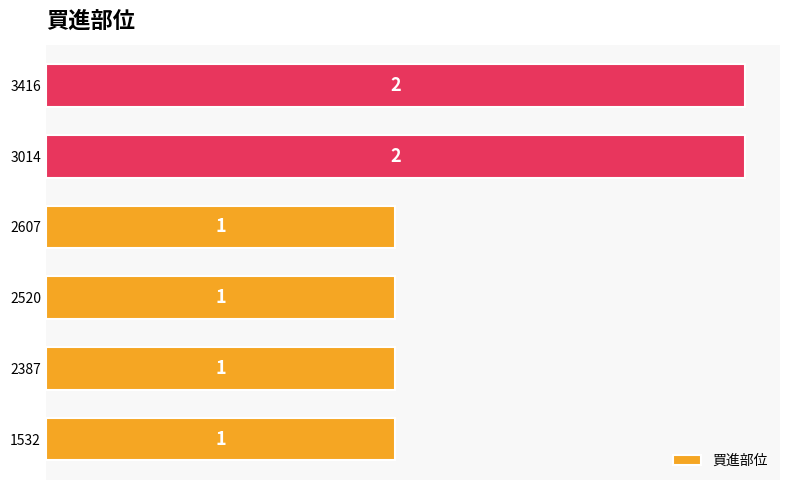

Reading bottom to top, list all the values displayed in this chart.

1532=1	2387=1	2520=1	2607=1	3014=2	3416=2